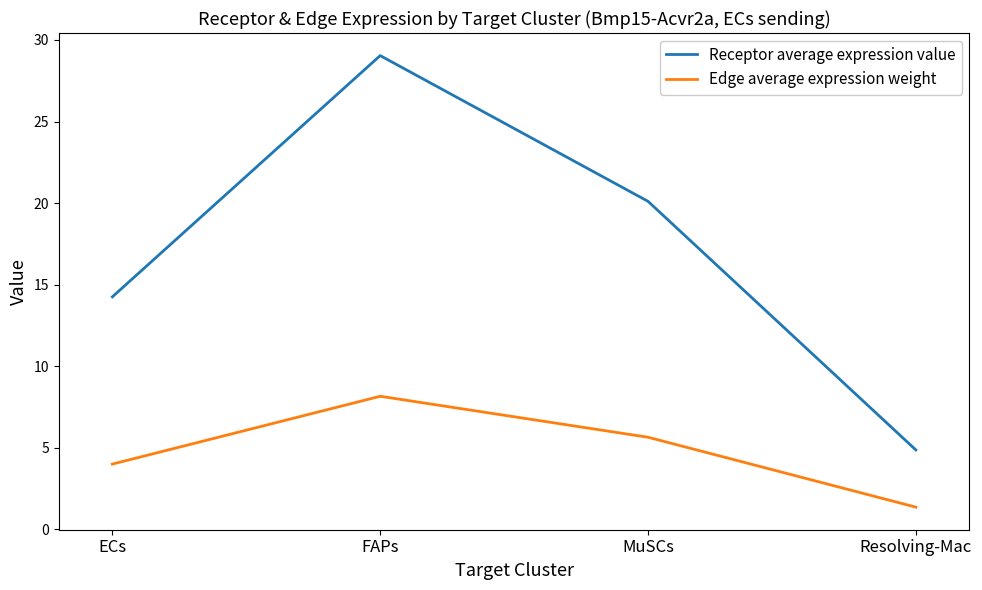

What is the difference between the highest and lowest values at ECs?

10.2